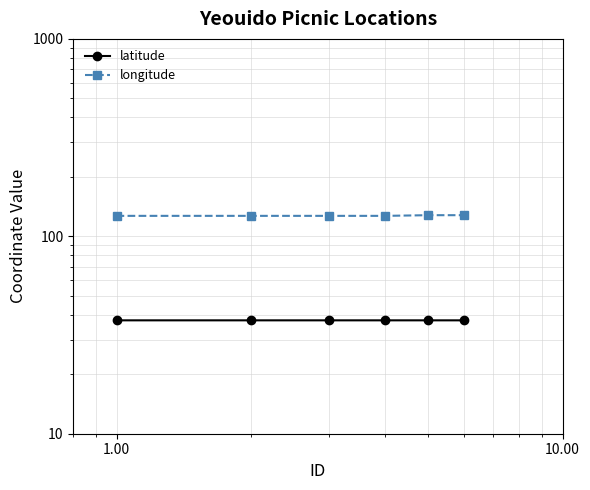

Is it true that latitude equals 15.3 at 10.00?

False